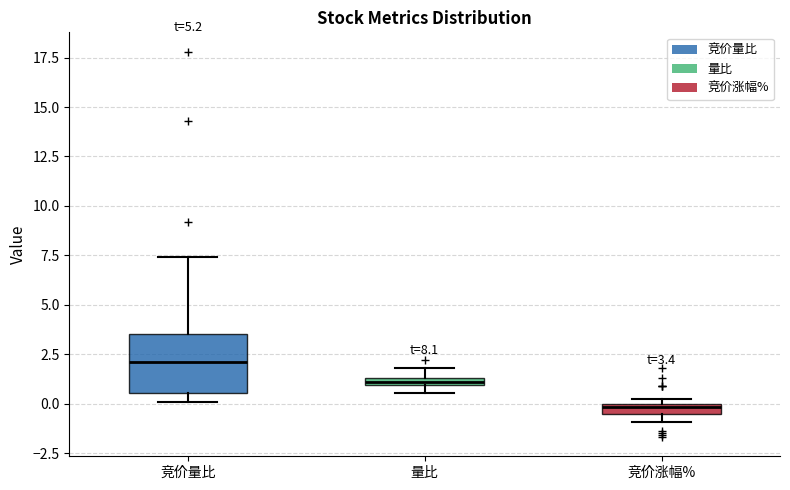

Which box's median line is the highest?

竞价量比